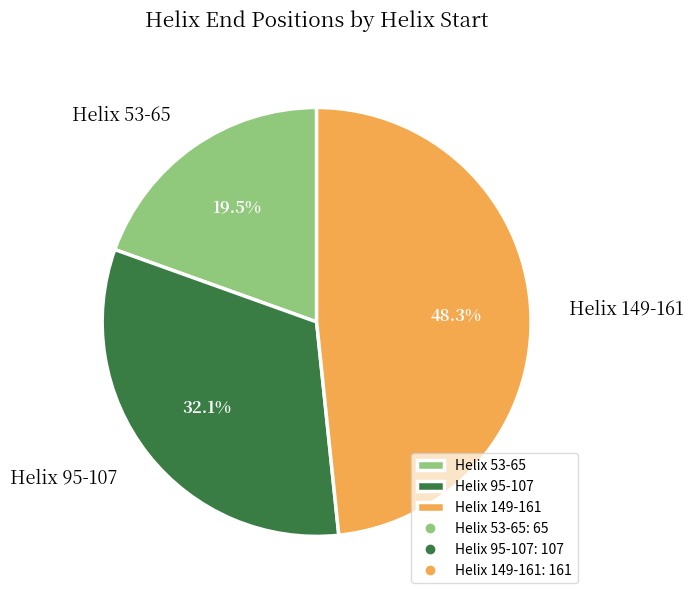

To the nearest percent, what is the difference between the largest and smallest slice percentages?

29%